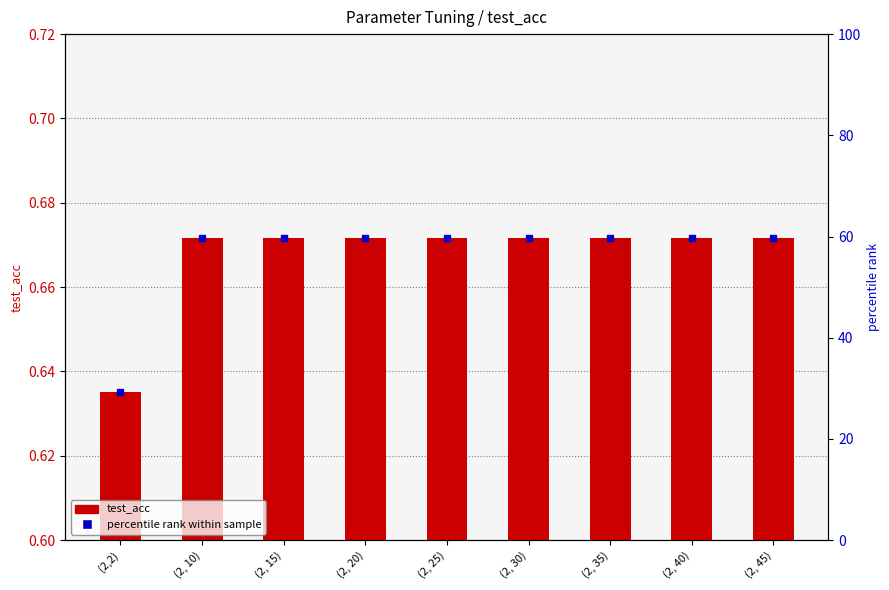

Reading right to left, what are all the values shown in this chart?

0.7	0.7	0.7	0.7	0.7	0.7	0.7	0.7	0.6